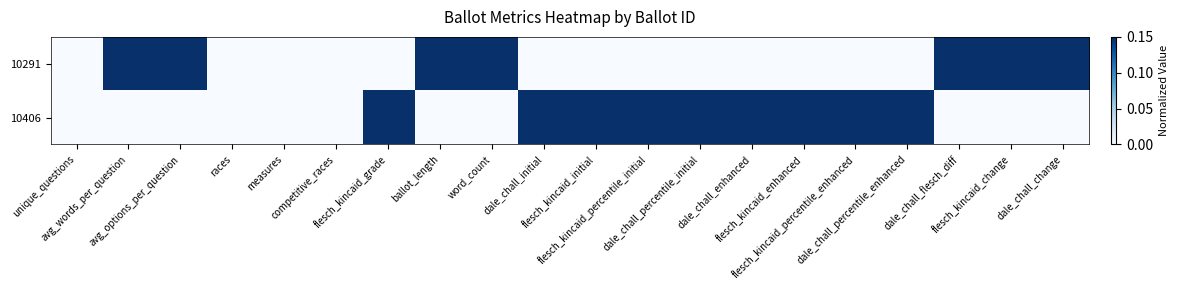

Reading left to right, list all the values displayed in this chart.

10291: unique_questions=0	avg_words_per_question=1	avg_options_per_question=1	races=0	measures=0	competitive_races=0	flesch_kincaid_grade=0	ballot_length=1	word_count=1	dale_chall_initial=0	flesch_kincaid_initial=0	flesch_kincaid_percentile_initial=0	dale_chall_percentile_initial=0	dale_chall_enhanced=0	flesch_kincaid_enhanced=0	flesch_kincaid_percentile_enhanced=0	dale_chall_percentile_enhanced=0	dale_chall_flesch_diff=1	flesch_kincaid_change=1	dale_chall_change=1
10406: unique_questions=0	avg_words_per_question=0	avg_options_per_question=0	races=0	measures=0	competitive_races=0	flesch_kincaid_grade=1	ballot_length=0	word_count=0	dale_chall_initial=1	flesch_kincaid_initial=1	flesch_kincaid_percentile_initial=1	dale_chall_percentile_initial=1	dale_chall_enhanced=1	flesch_kincaid_enhanced=1	flesch_kincaid_percentile_enhanced=1	dale_chall_percentile_enhanced=1	dale_chall_flesch_diff=0	flesch_kincaid_change=0	dale_chall_change=0